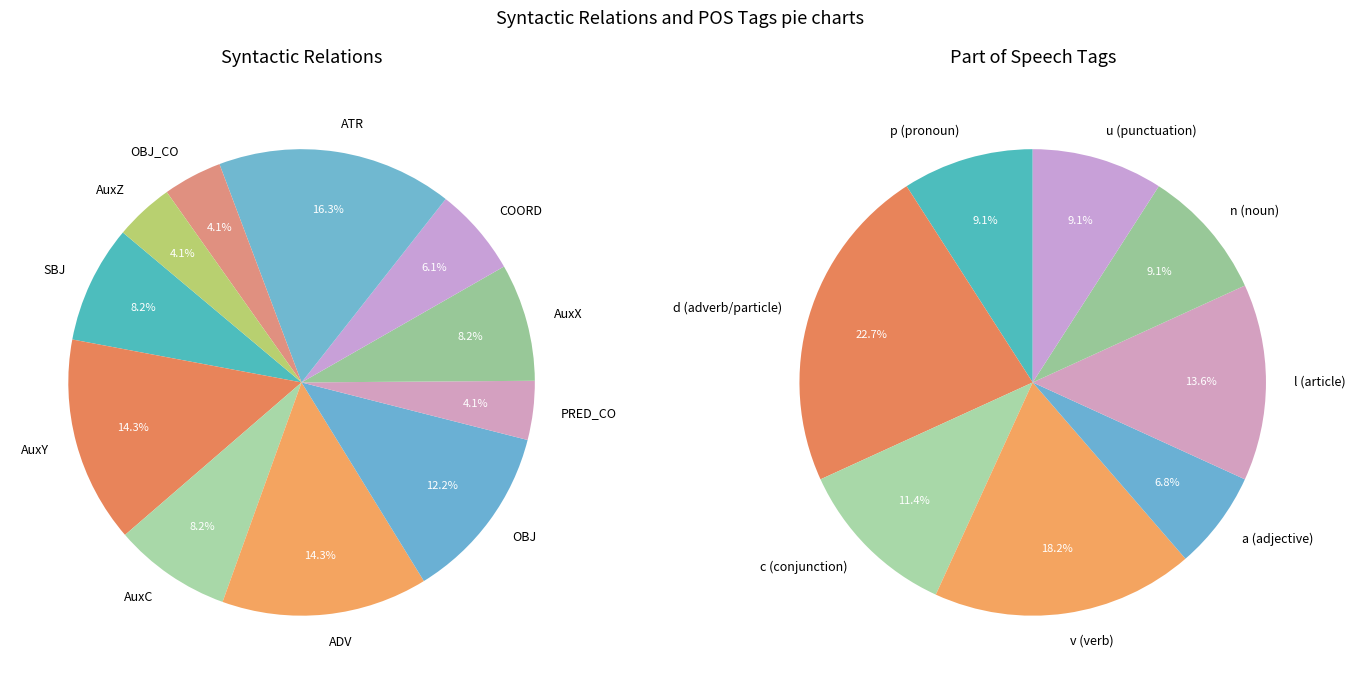

Which category has the smallest portion of the pie?

PRED_CO